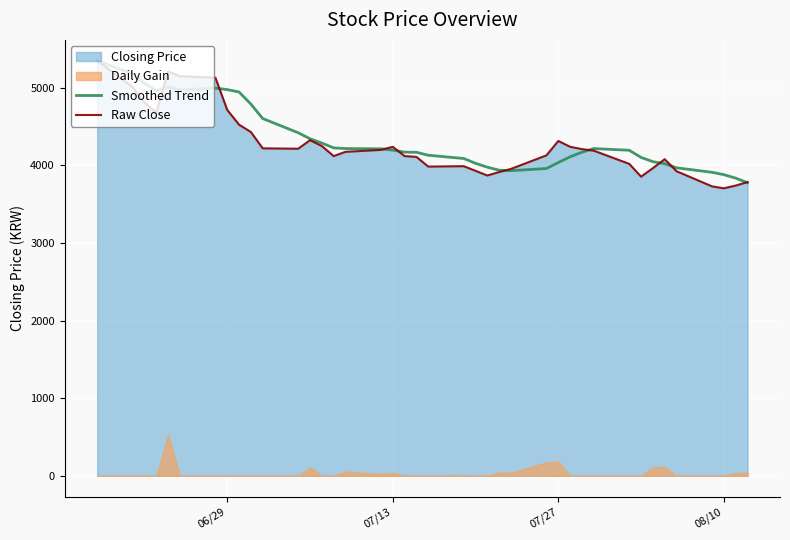

What is the maximum value for Raw Close?

5350.0